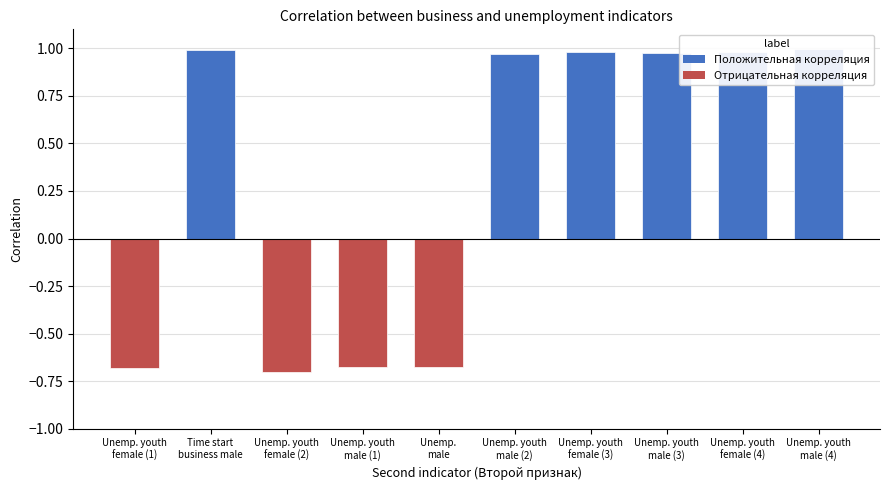

What is the label of the 10th bar from the right?

Unemp. youth
female (1)